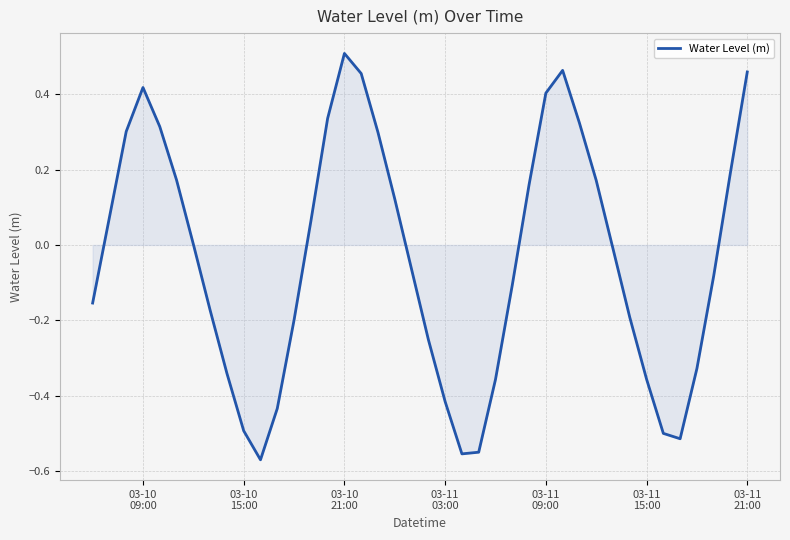

What is the difference between the maximum and minimum values?

1.1